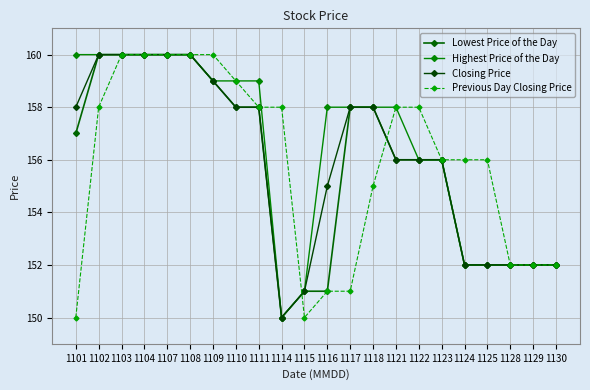

What is the difference between the second highest and second lowest values in the Highest Price of the Day series?

9